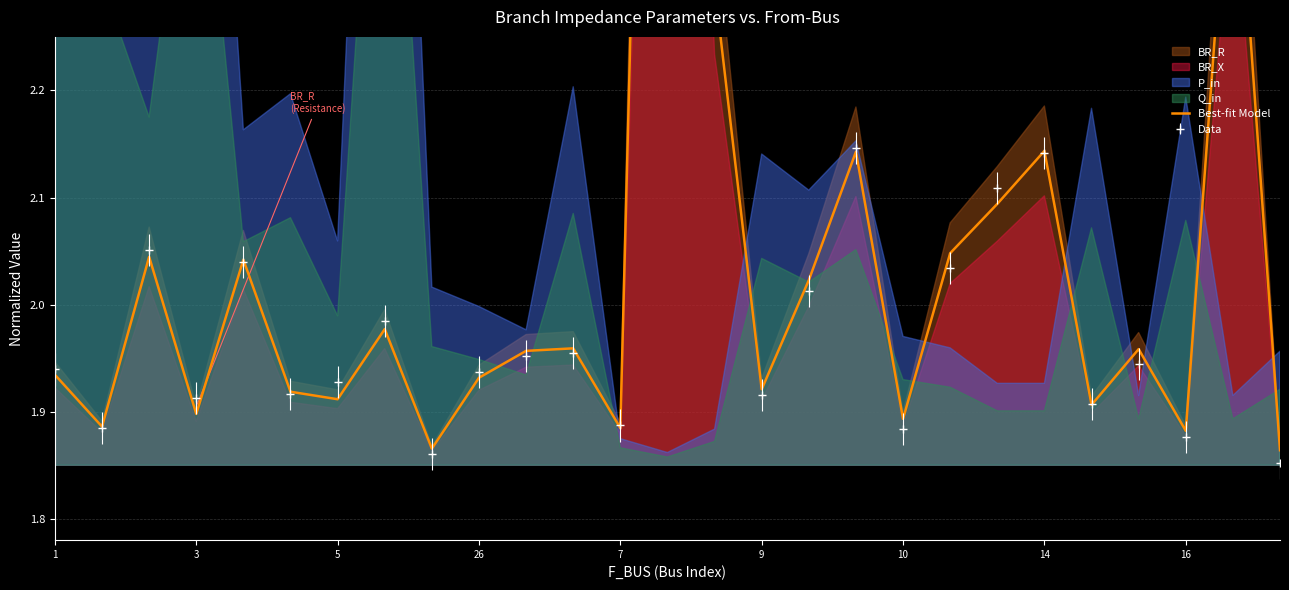

What is the difference between the maximum and minimum values?

1.7